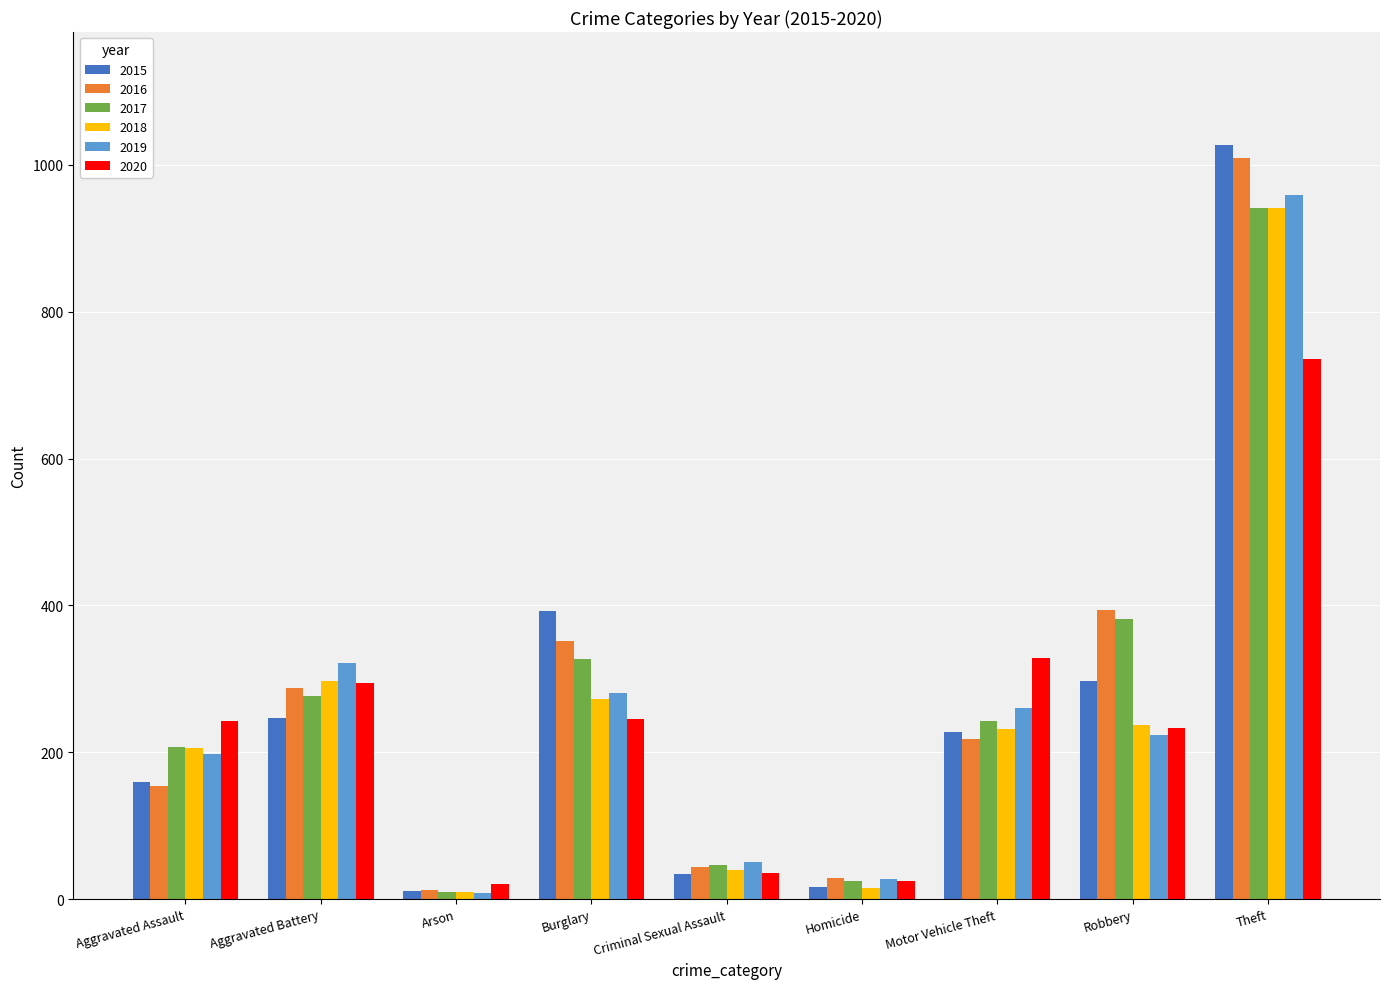

What is the difference between the 2020 values at Criminal Sexual Assault and Motor Vehicle Theft?

292